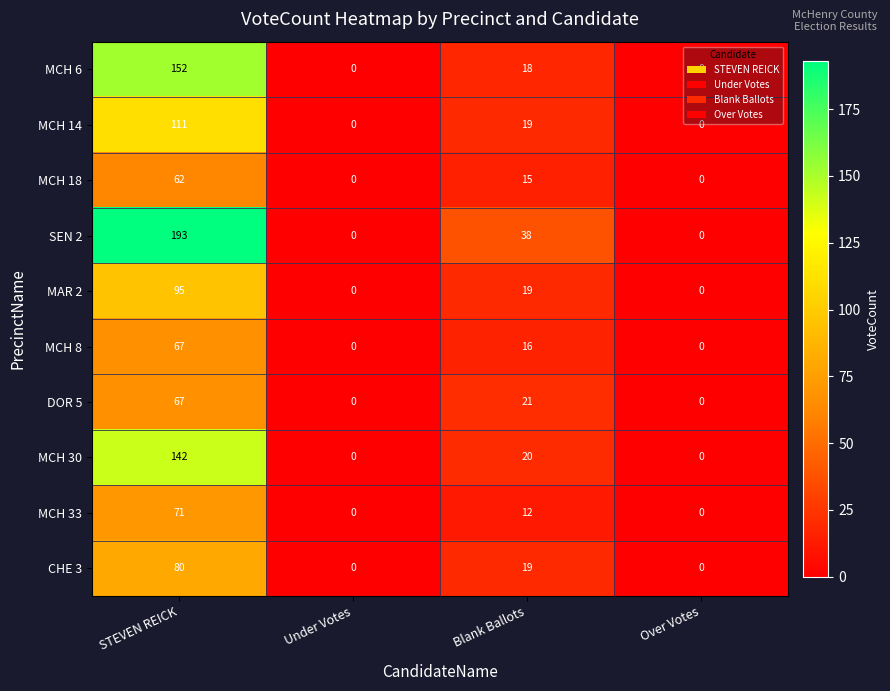

Which series has the largest total across all categories?

SEN 2